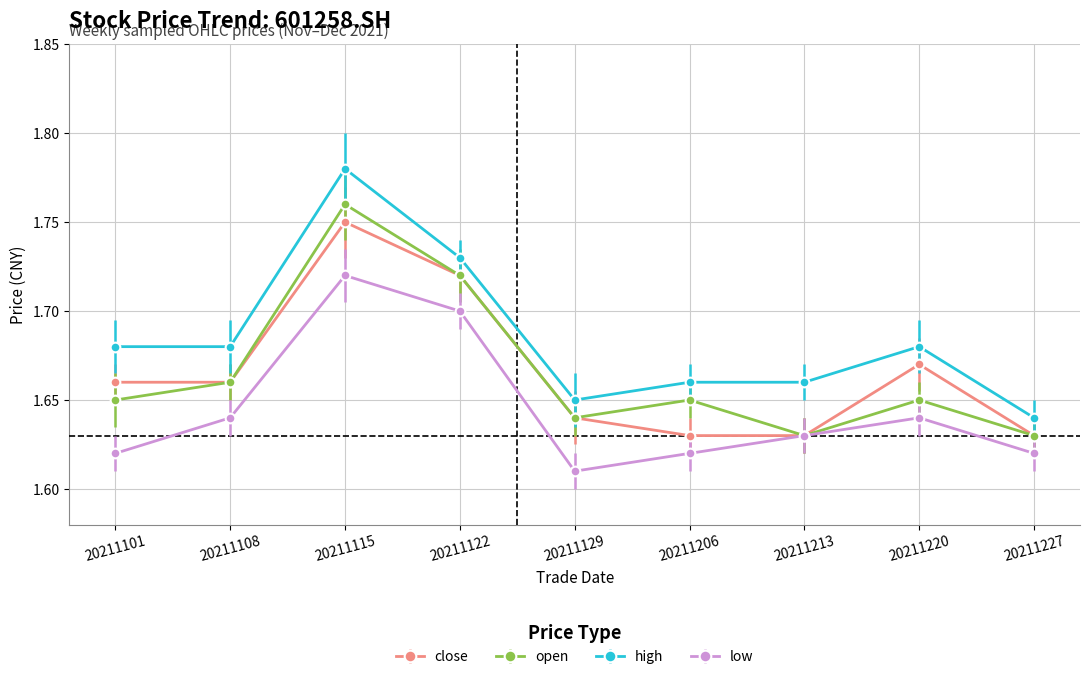

The value of open at 20211101 is 0.5. True or false?

False